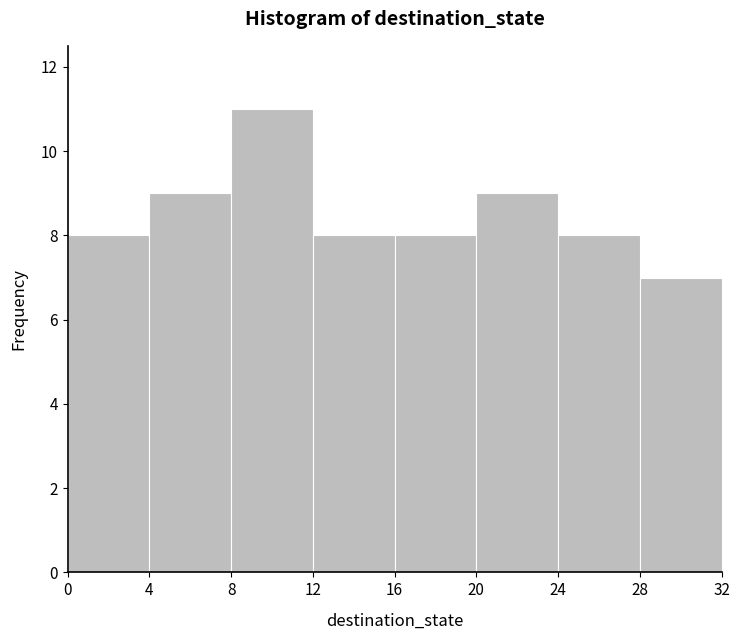

Reading left to right, transcribe this chart: for each bar, give the range it covers on the x-axis and its height. The values are not printed on the chart, so give them approximately, as read against the axis.

0 to 4: 8
4 to 8: 9
8 to 12: 11
12 to 16: 8
16 to 20: 8
20 to 24: 9
24 to 28: 8
28 to 32: 7